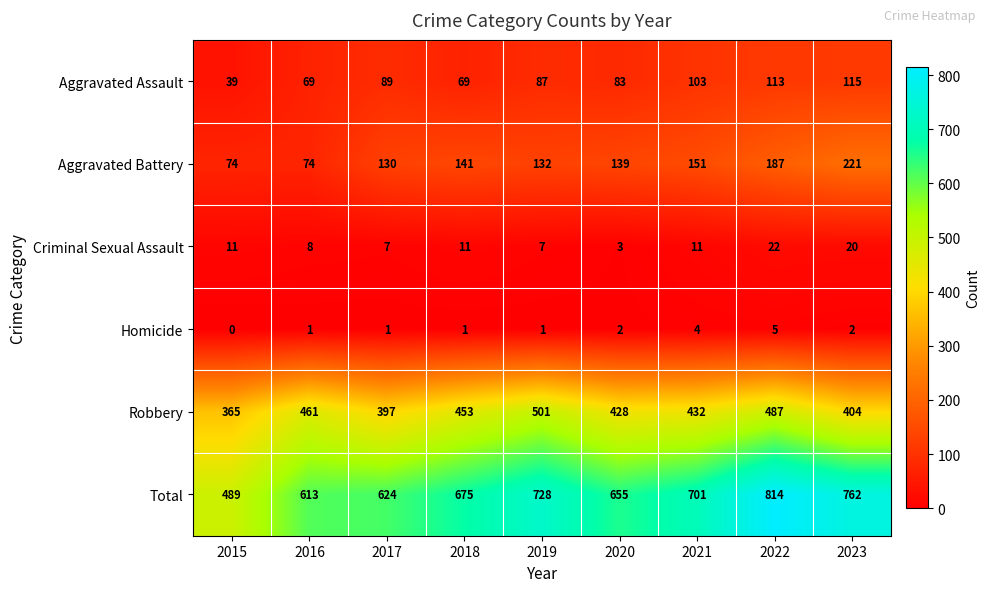

Is it true that Robbery equals 113 at 2015?

False